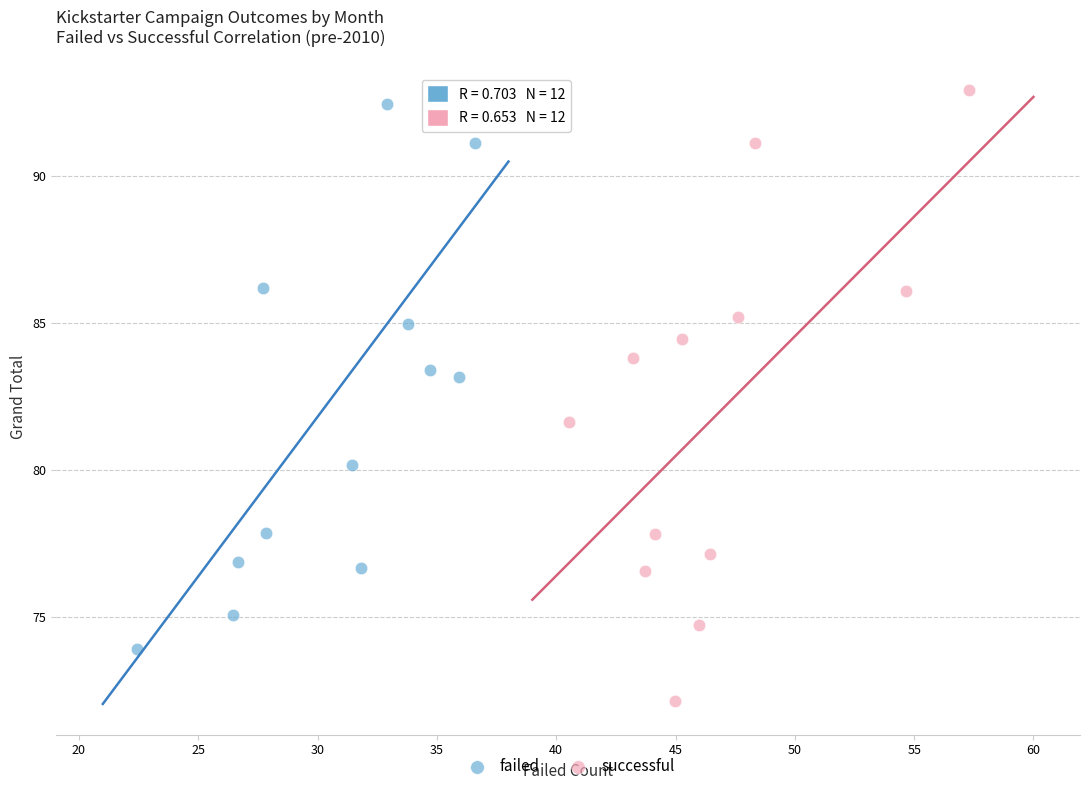

Which series contains the lowest Y value?

successful